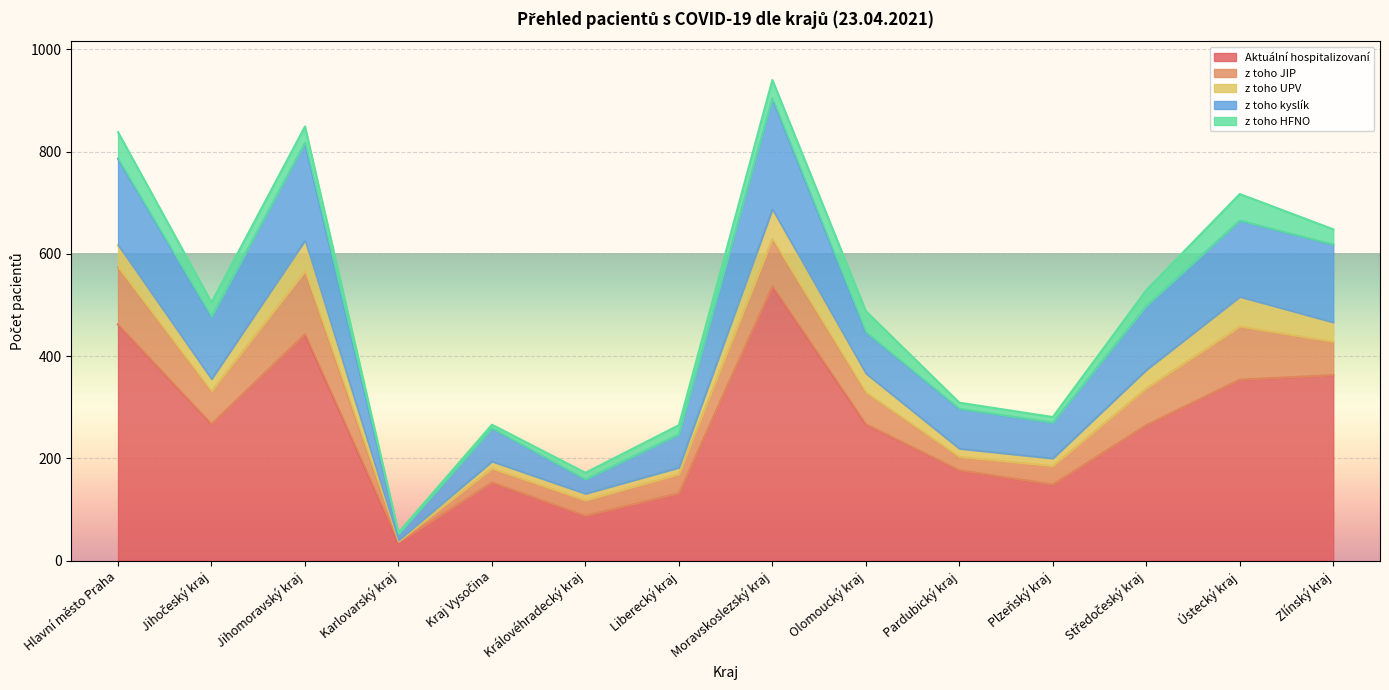

Count the number of data series in this chart.

5